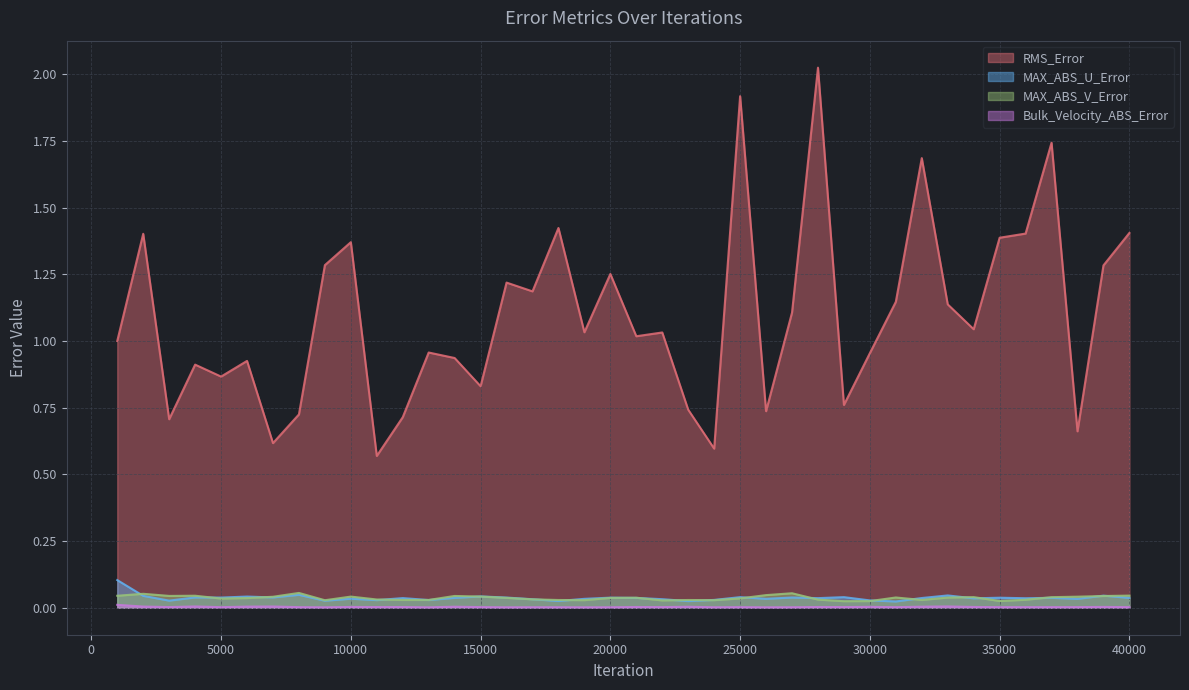

What is the value of the MAX_ABS_V_Error point at the 8th from the left?

0.1